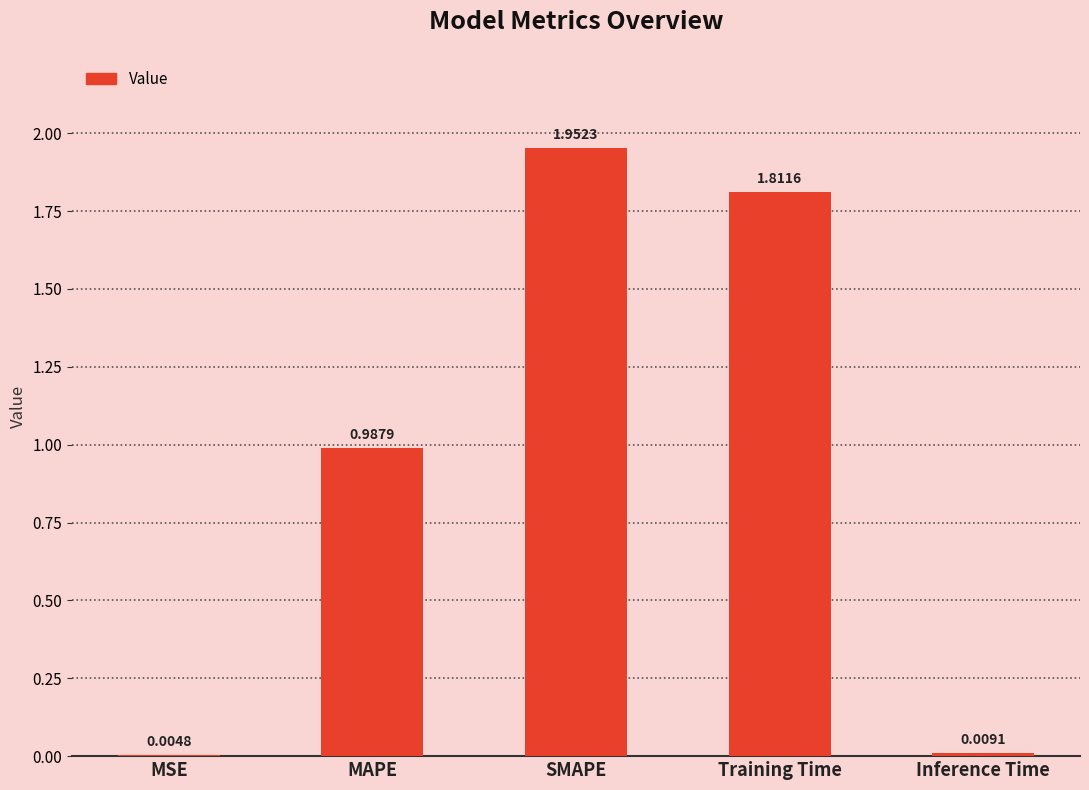

At which label is the value closest to 0?

MSE